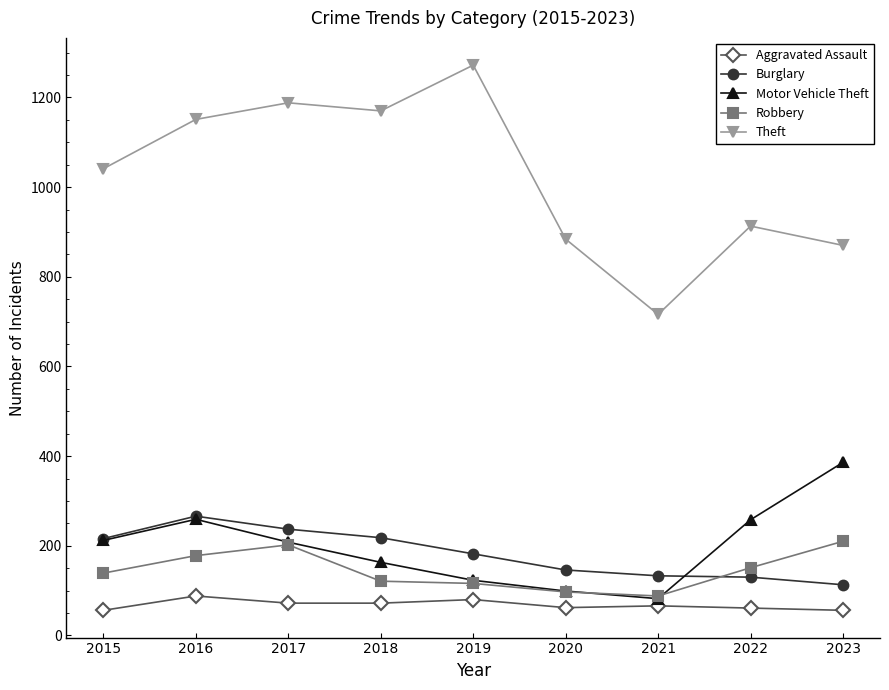

Which series has the widest spread of values?

Theft